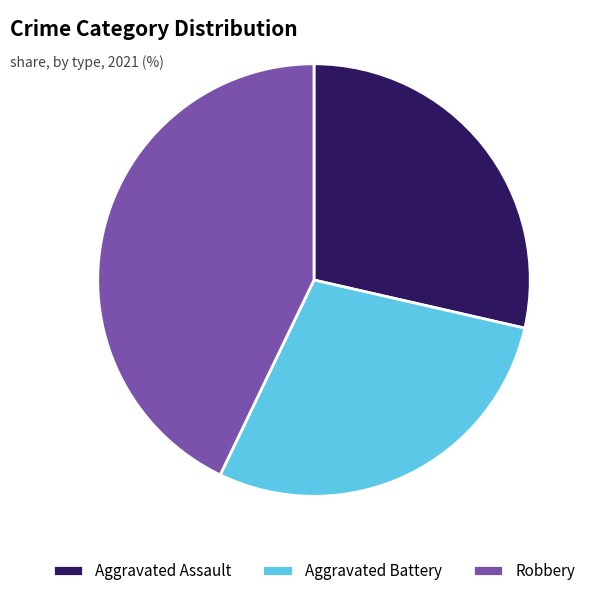

Which category has the biggest portion of the pie?

Robbery